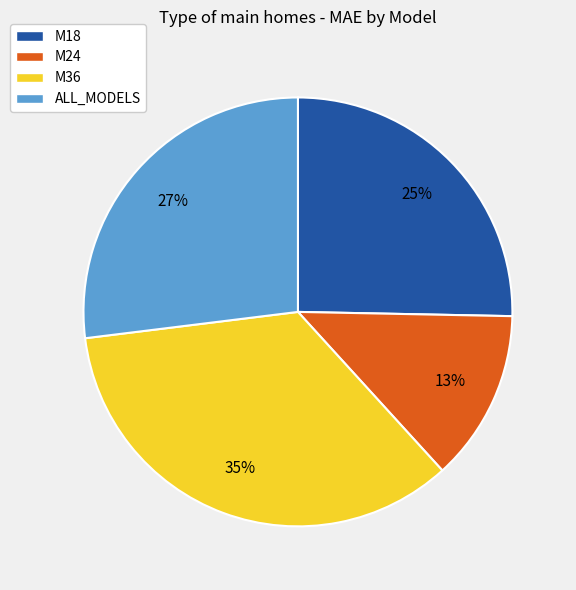

Which category has the biggest portion of the pie?

M36